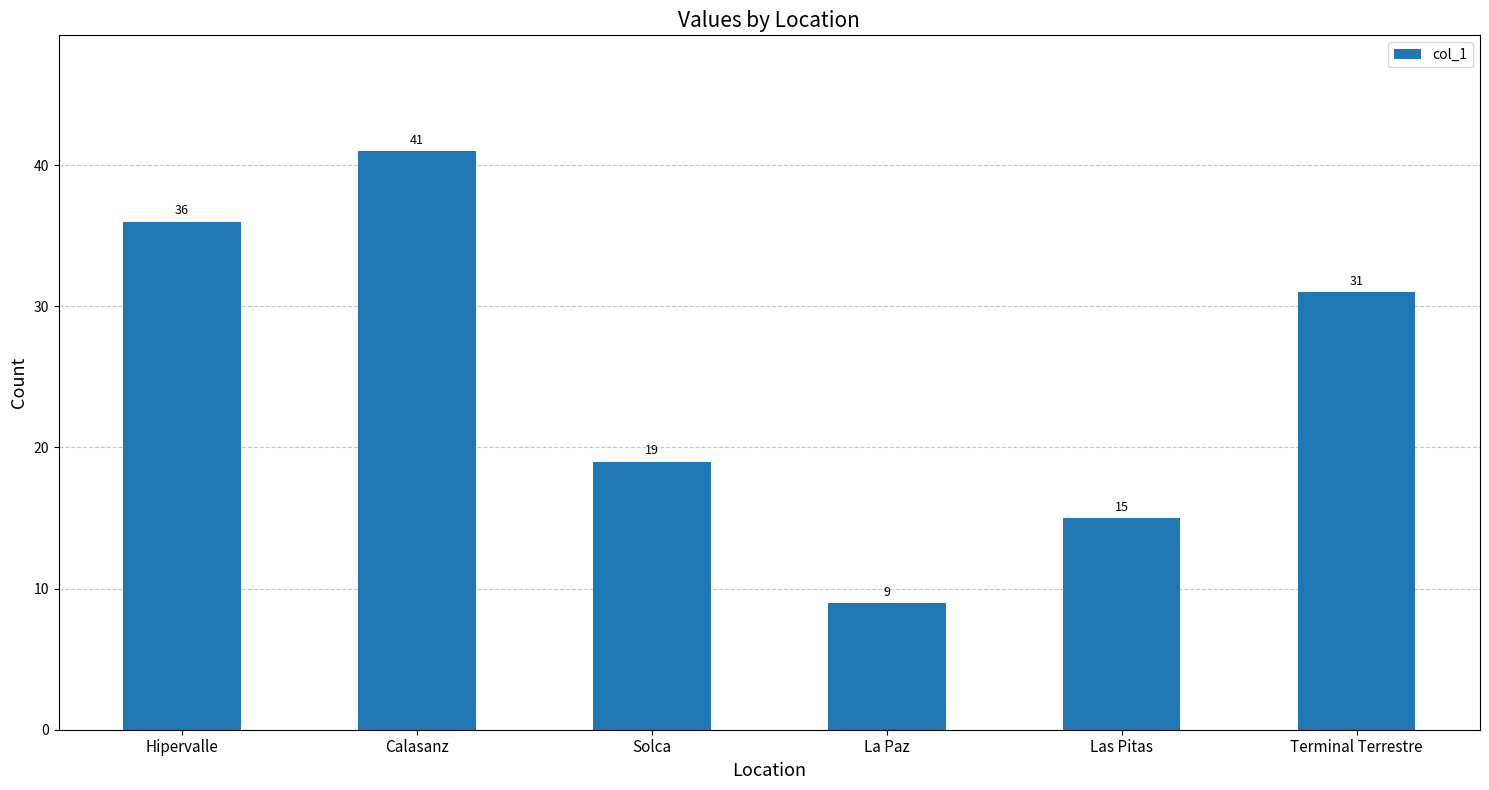

Approximately how many times larger is the value at Solca compared to Las Pitas?

1.3